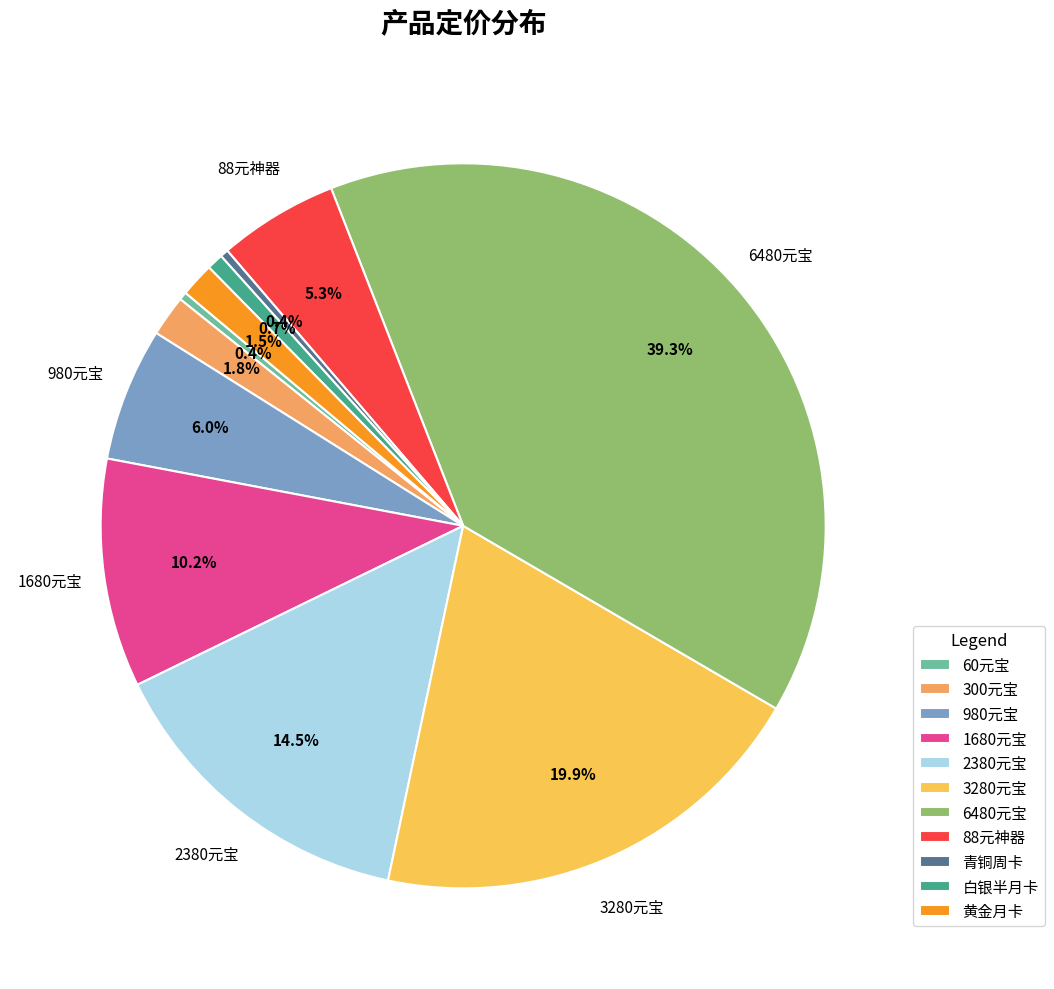

Combined, do 白银半月卡 and 1680元宝 account for over 50%?

No